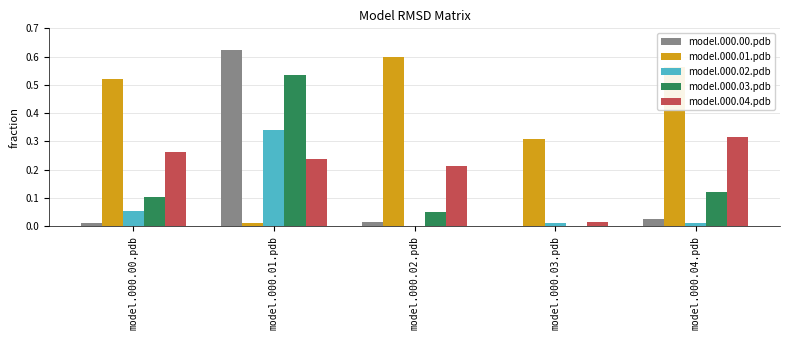

The model.000.02.pdb series shows 0.0 at model.000.03.pdb. True or false?

True